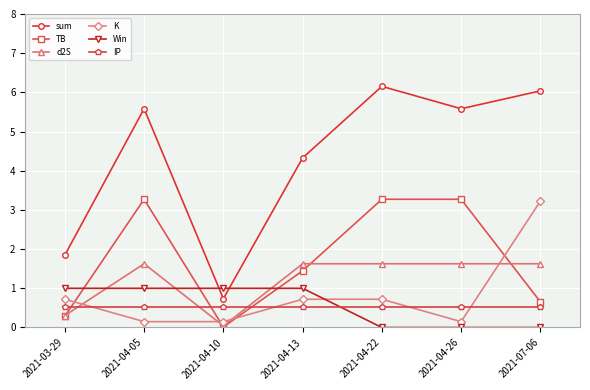

How many data points does each series have?

7